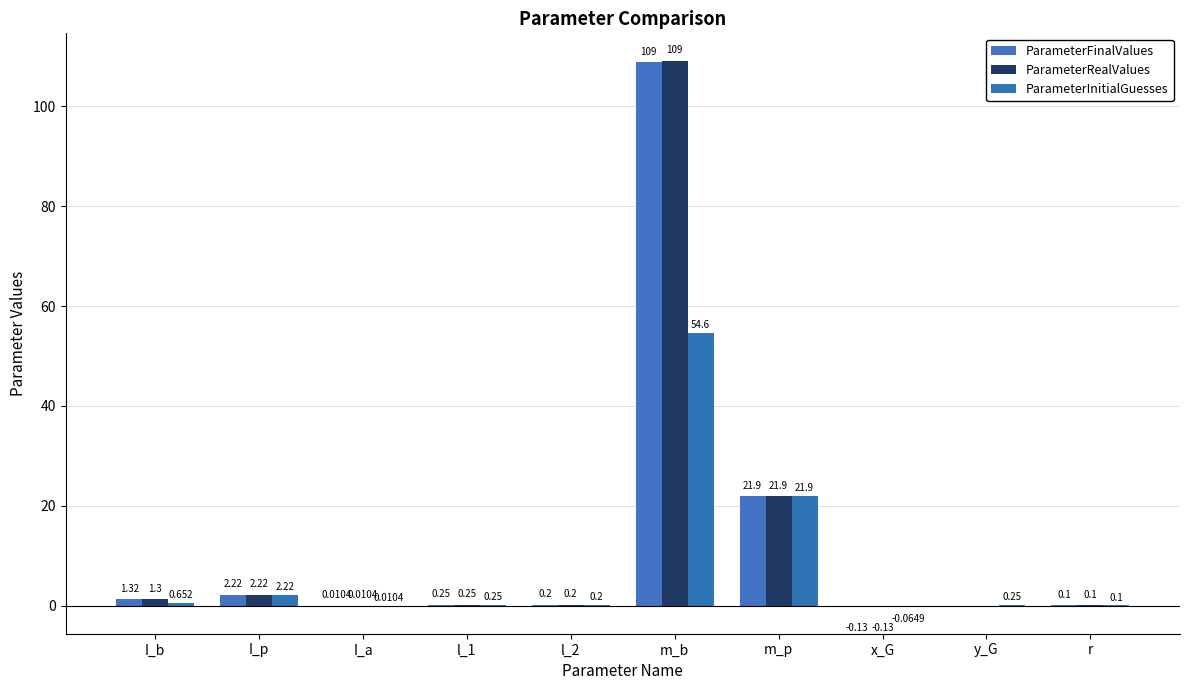

How many data points does each series have?

10